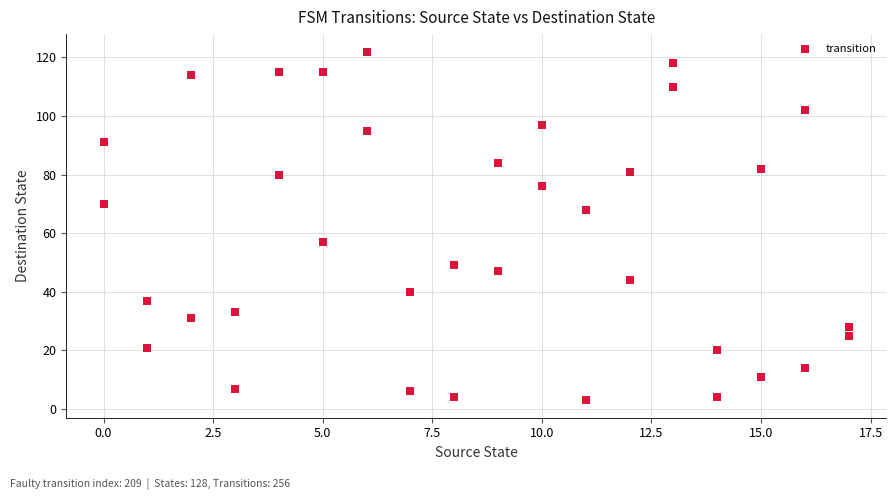

What is the range of X values (max minus min)?

17